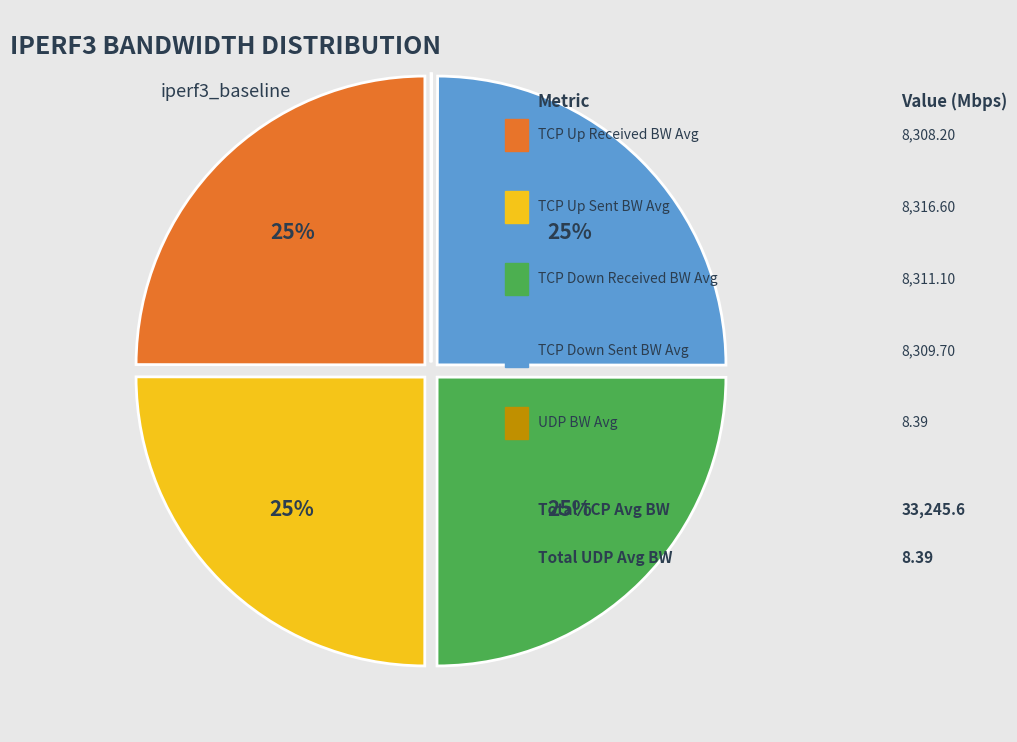

To the nearest percent, what is the difference between the largest and smallest slice percentages?

25%